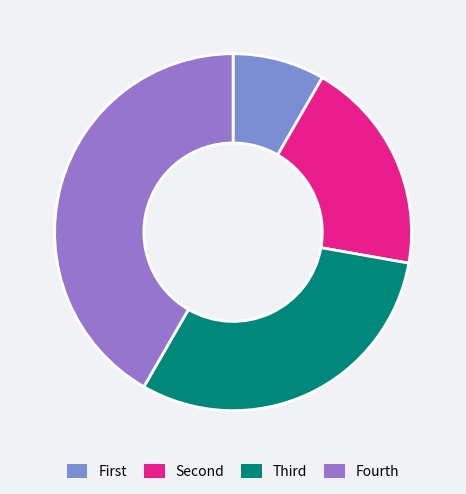

Does any single category account for the majority?

No